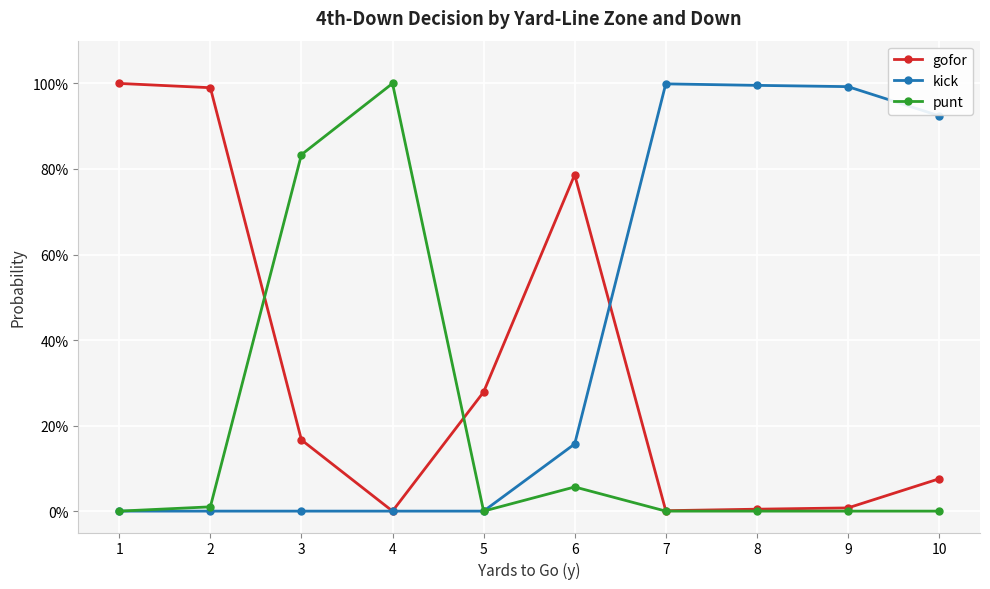

Does the chart have visible grid lines?

Yes